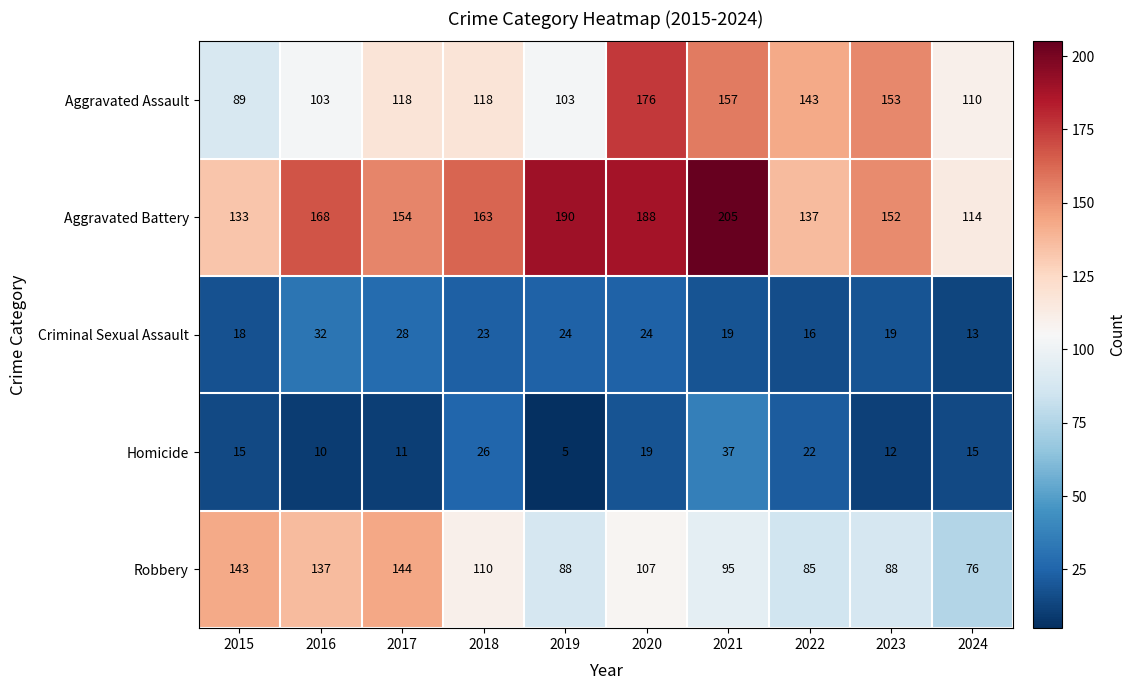

Is it true that Homicide equals 5 at 2019?

True